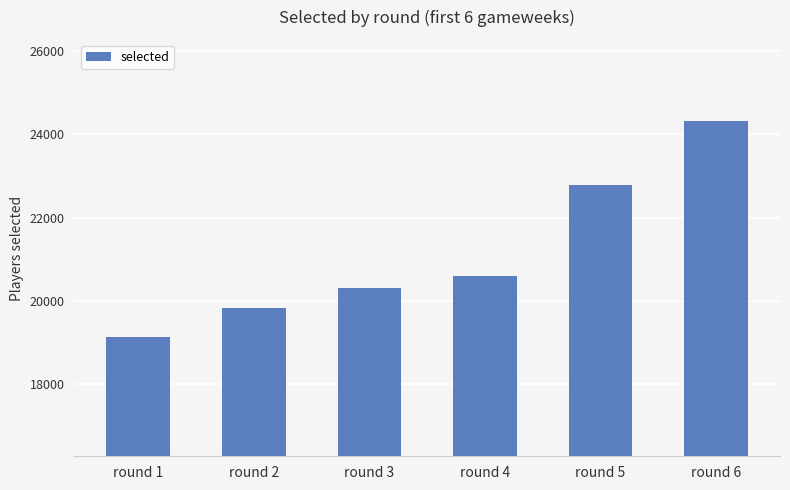

Reading left to right, transcribe all the data shown in this chart.

19136	19822	20311	20596	22789	24323